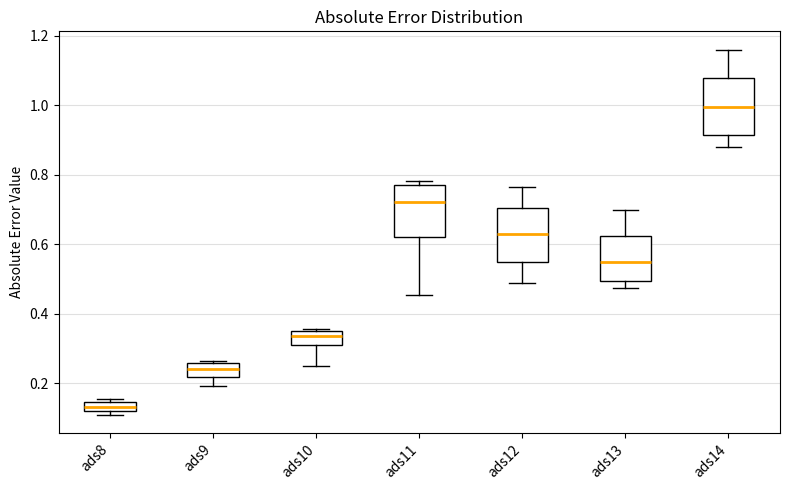

Where does the median line of the box for ads14 sit on the y-axis? The values are not printed on the chart, so give them approximately, as read against the axis.

1.00